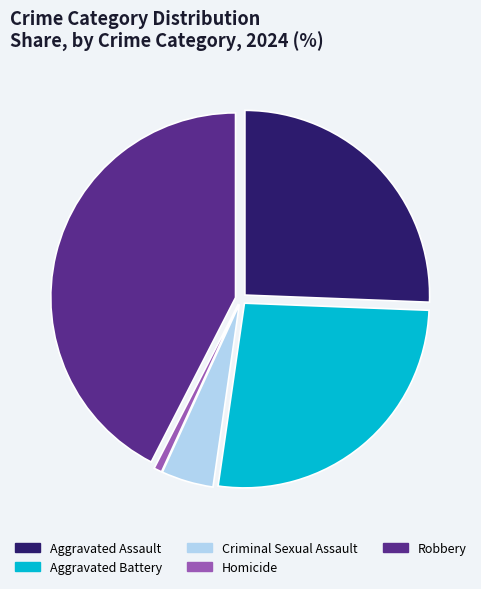

Between Aggravated Assault and Robbery, which is larger?

Robbery